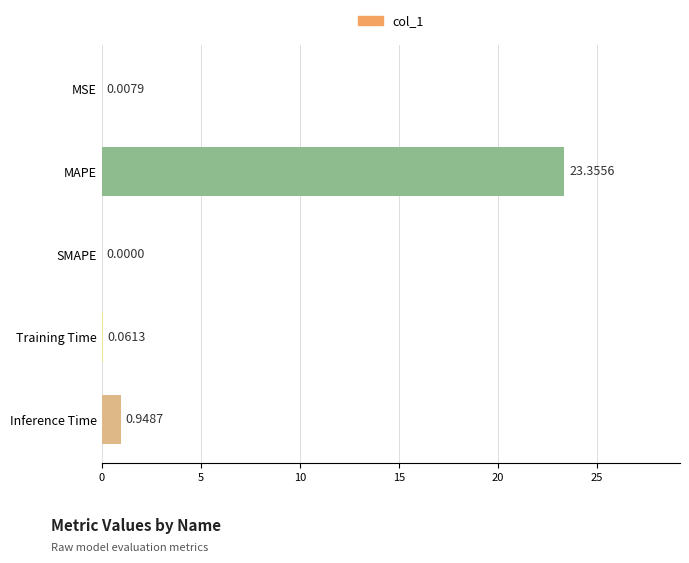

What is the sum of all values?

24.4